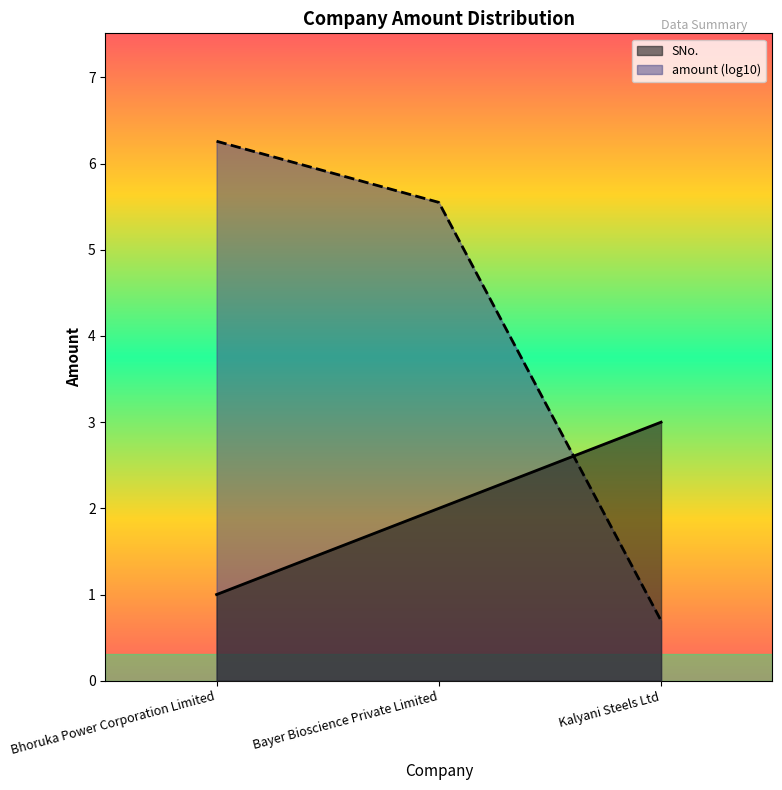

What is the value of the 3rd point from the left?

3